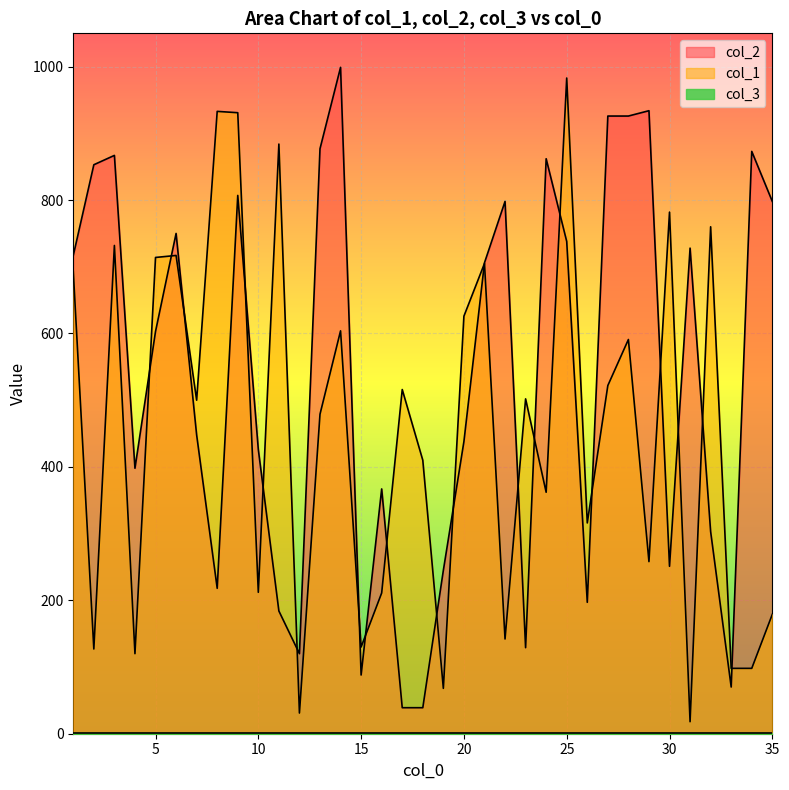

Where is the first local maximum for col_1?

3